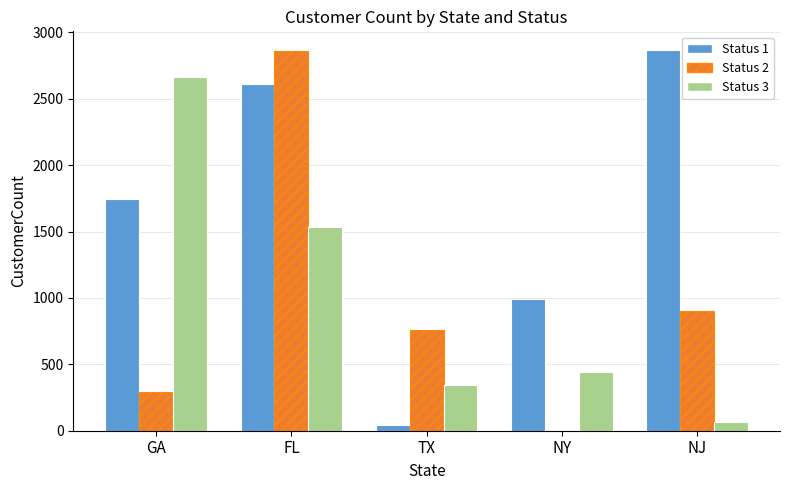

Does the chart contain stacked bars?

No